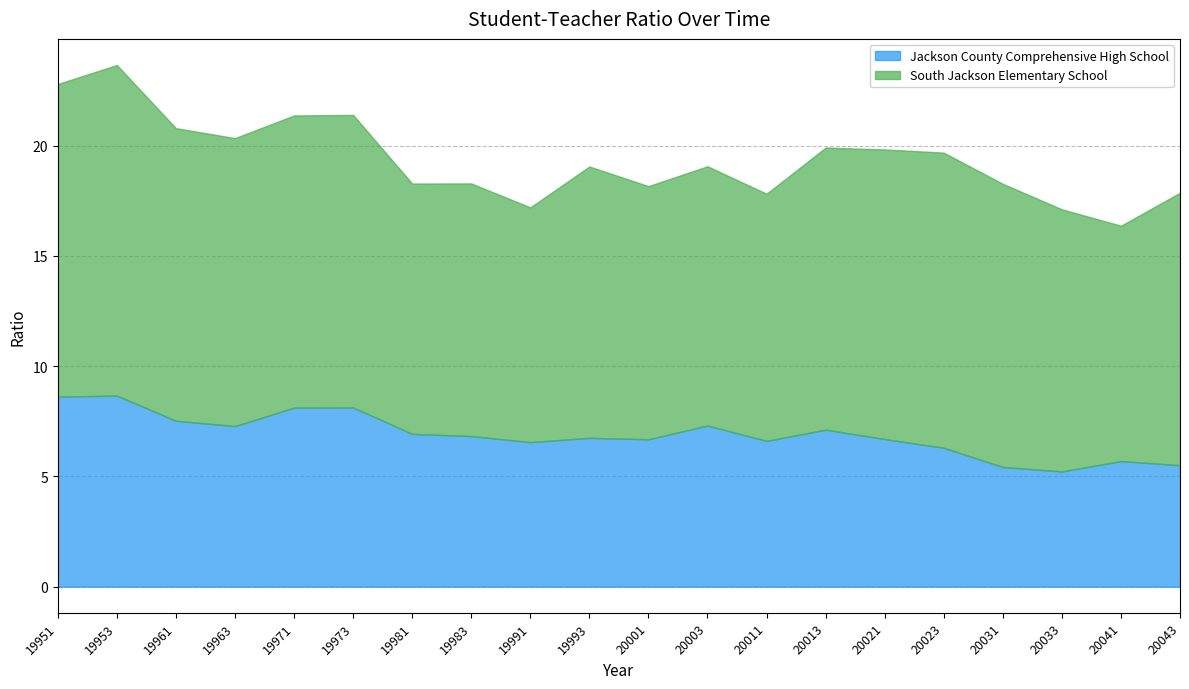

What is the value of the Jackson County Comprehensive High School point at the 3rd from the left?

7.5